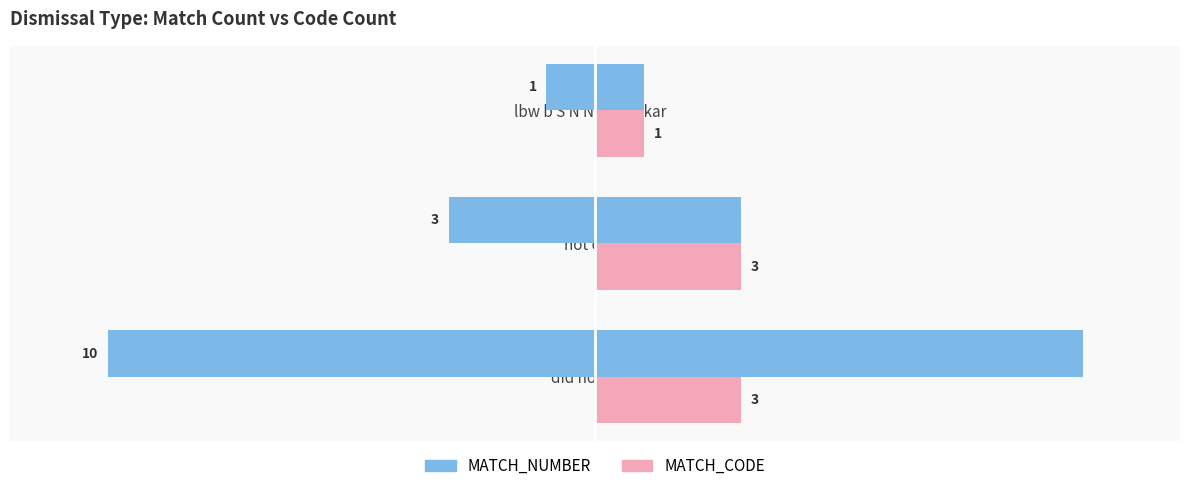

Read the MATCH_CODE value at not out.

3